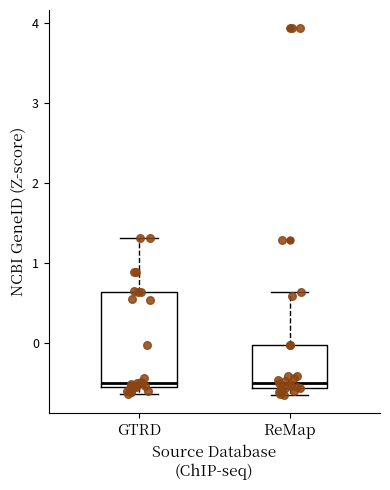

Reading left to right, transcribe this box plot: for each box, give where its median line is, the range the box spans, and where its two whiskers end, as read against the y-axis. The values are not printed on the chart, so give them approximately, as read against the axis.

GTRD: median -0.5, box -0.6 to 0.6, whiskers -0.6 (just below the box's lower edge) to 1.3
ReMap: median -0.5, box -0.6 to 0.0, whiskers -0.6 (just below the box's lower edge) to 0.6